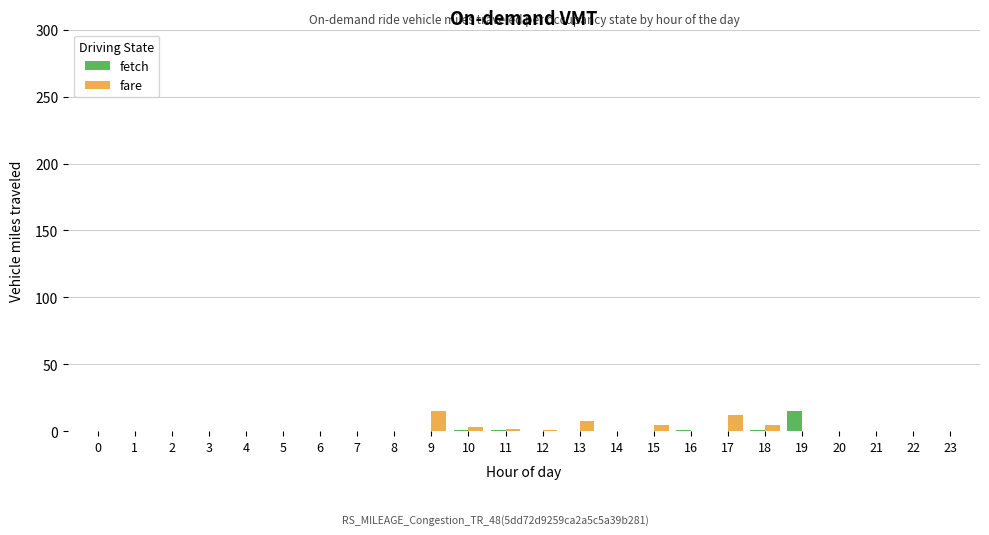

How many data points in fare are above 0?

8